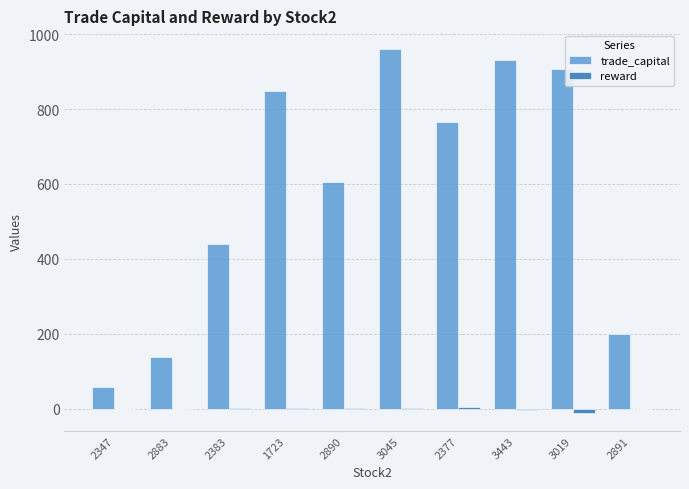

What is the sum of all trade_capital values?

5857.7